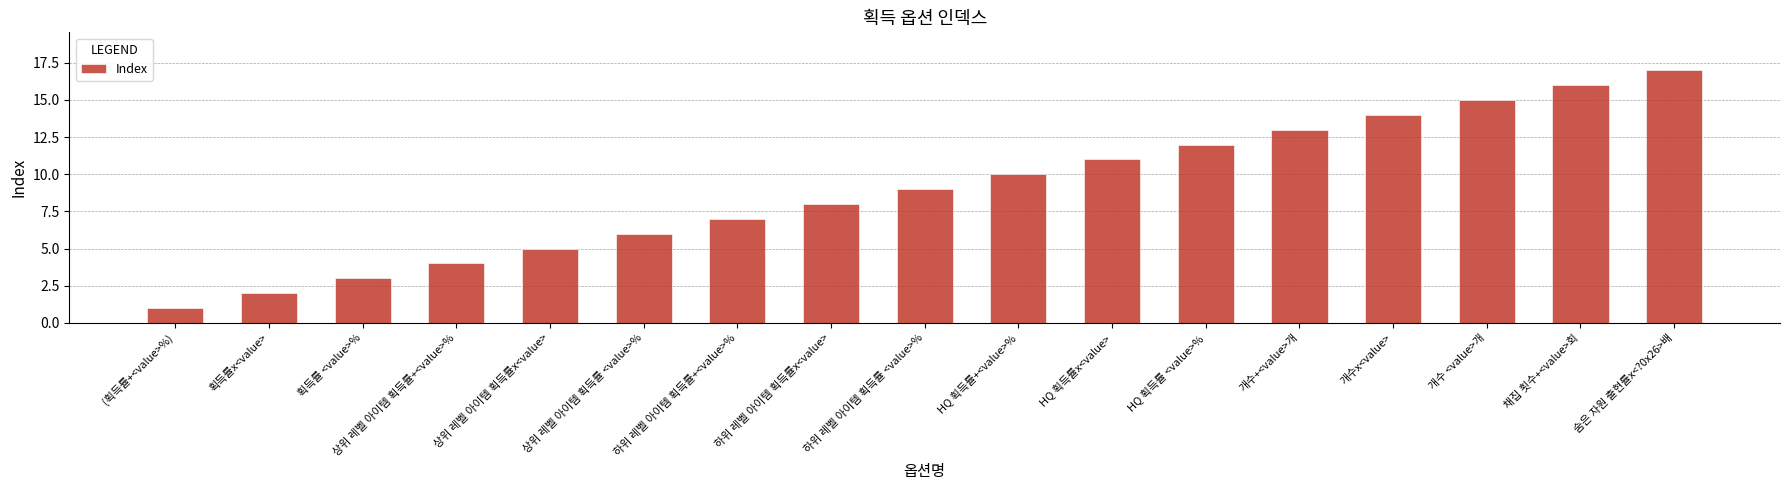

Rank the categories by value from highest to lowest.

숨은 자원 출현률x<?0x26>배, 채집 횟수+<value>회, 개수 <value>개, 개수x<value>, 개수+<value>개, HQ 획득률 <value>%, HQ 획득률x<value>, HQ 획득률+<value>%, 하위 레벨 아이템 획득률 <value>%, 하위 레벨 아이템 획득률x<value>, 하위 레벨 아이템 획득률+<value>%, 상위 레벨 아이템 획득률 <value>%, 상위 레벨 아이템 획득률x<value>, 상위 레벨 아이템 획득률+<value>%, 획득률 <value>%, 획득률x<value>, (획득률+<value>%)